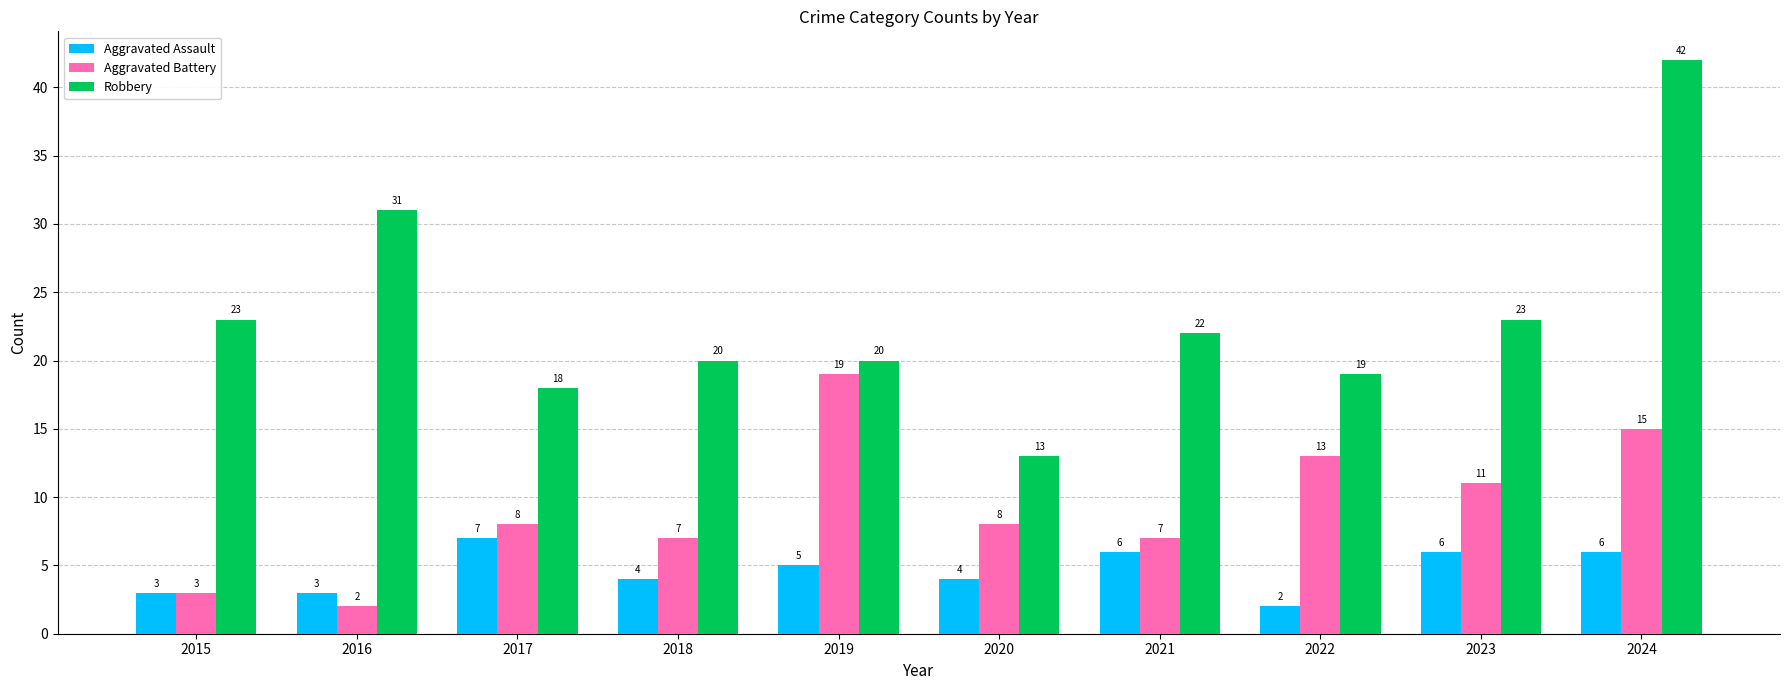

Which series has the largest total across all categories?

Robbery